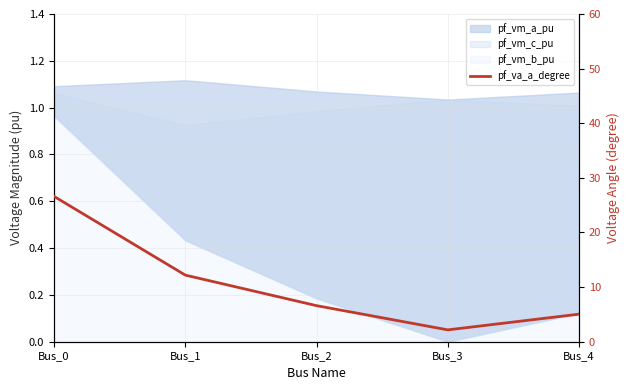

How many values exceed 6?

3